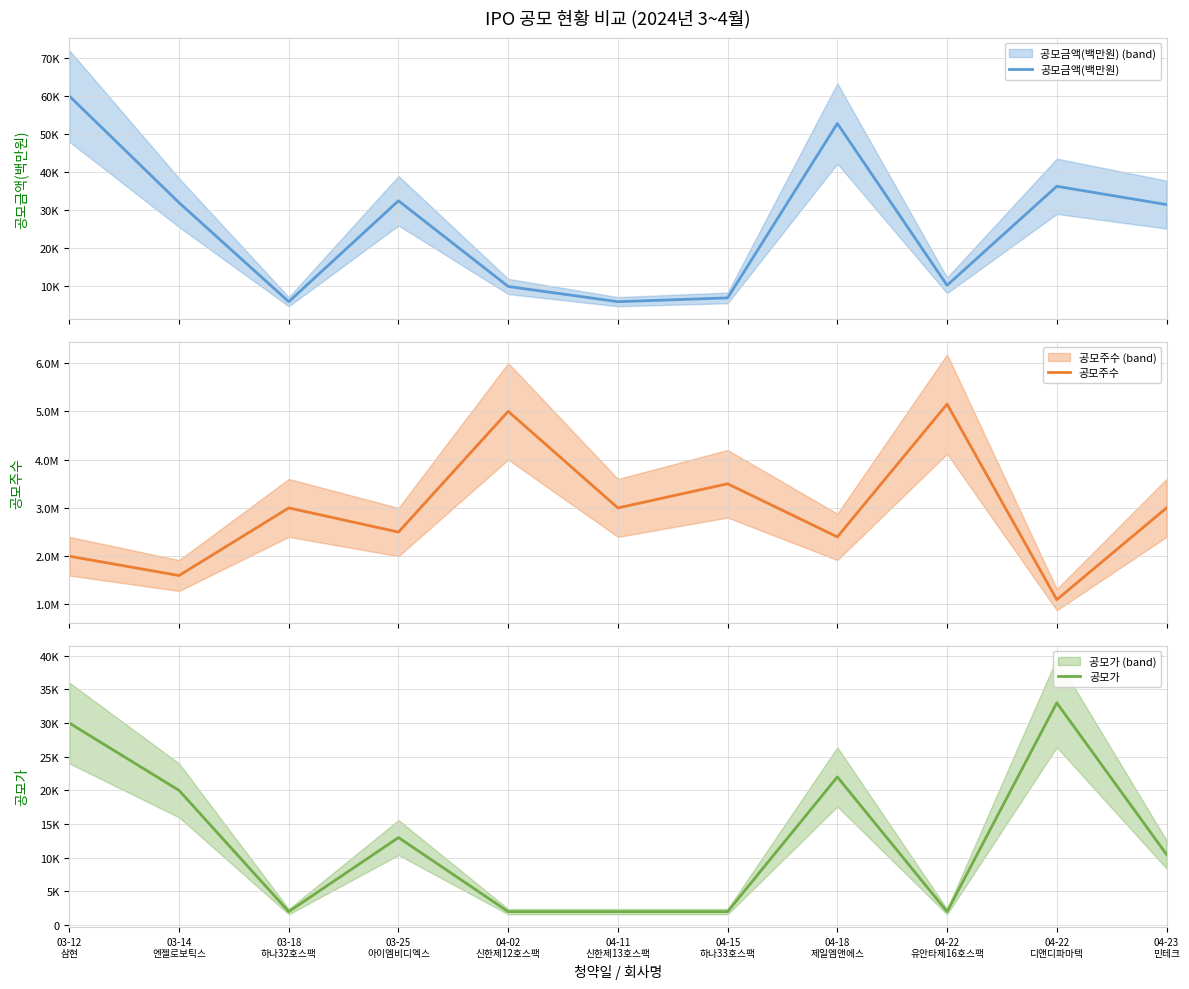

At which category does 공모주수 reach its first local peak?

03-18
하나32호스팩